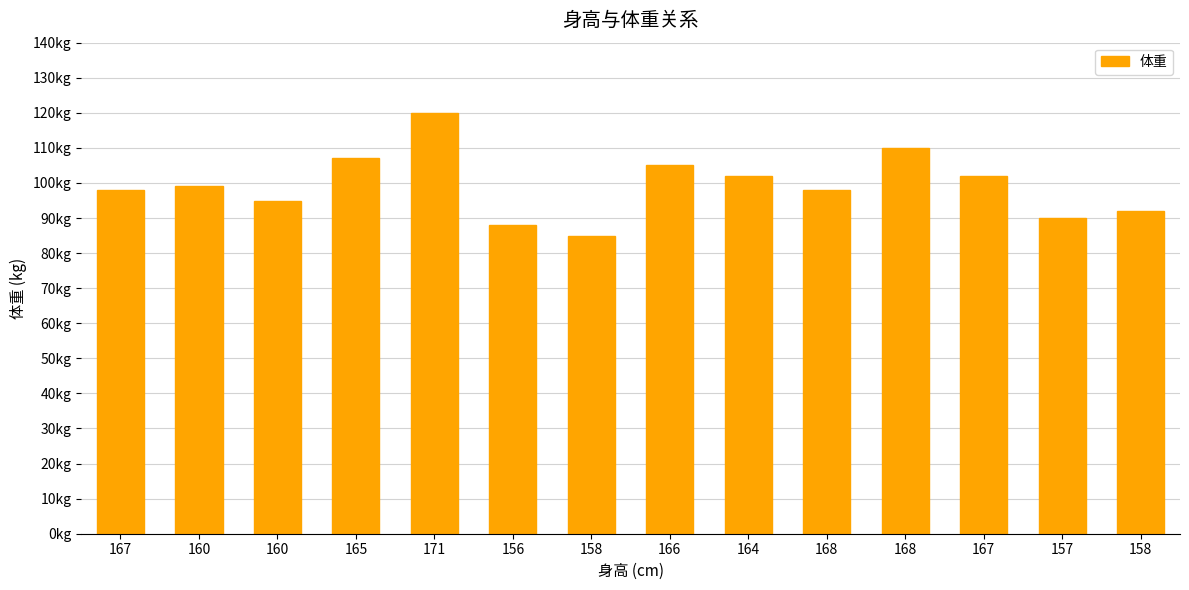

The chart shows a value of 143 at 158. True or false?

False